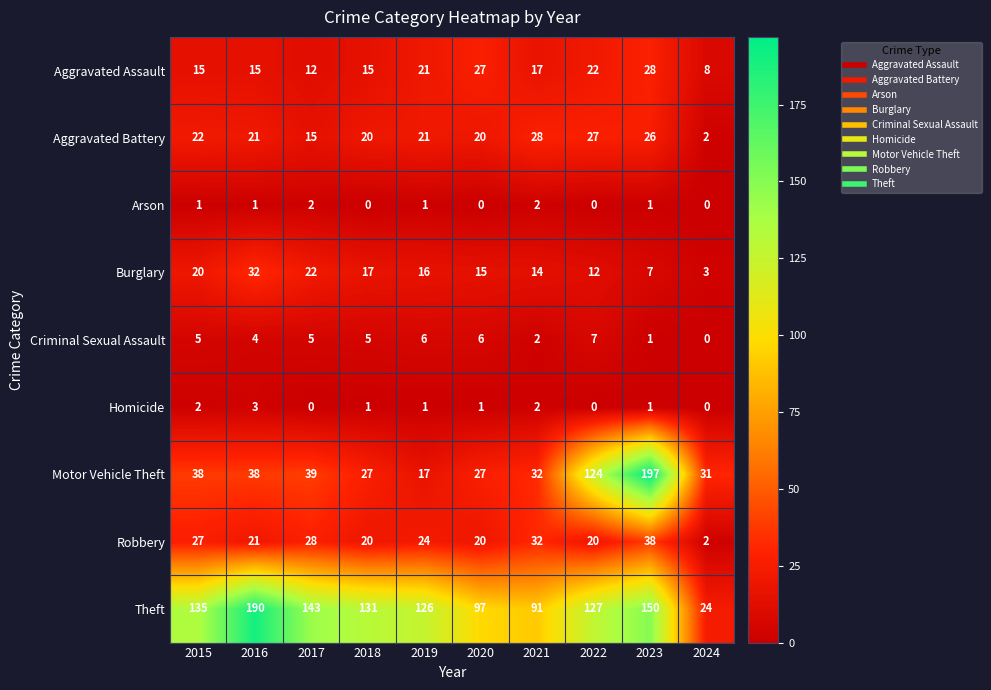

What is the average value of the Motor Vehicle Theft series?

57